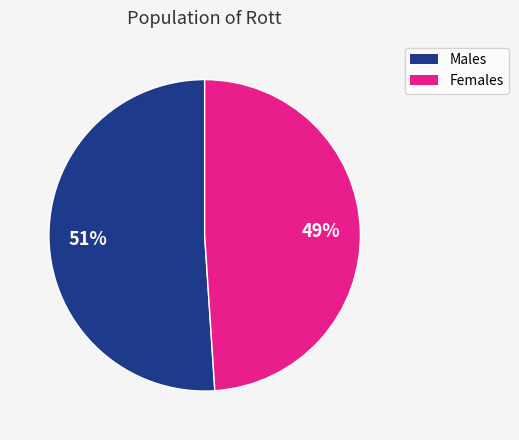

Which category has the biggest portion of the pie?

Males